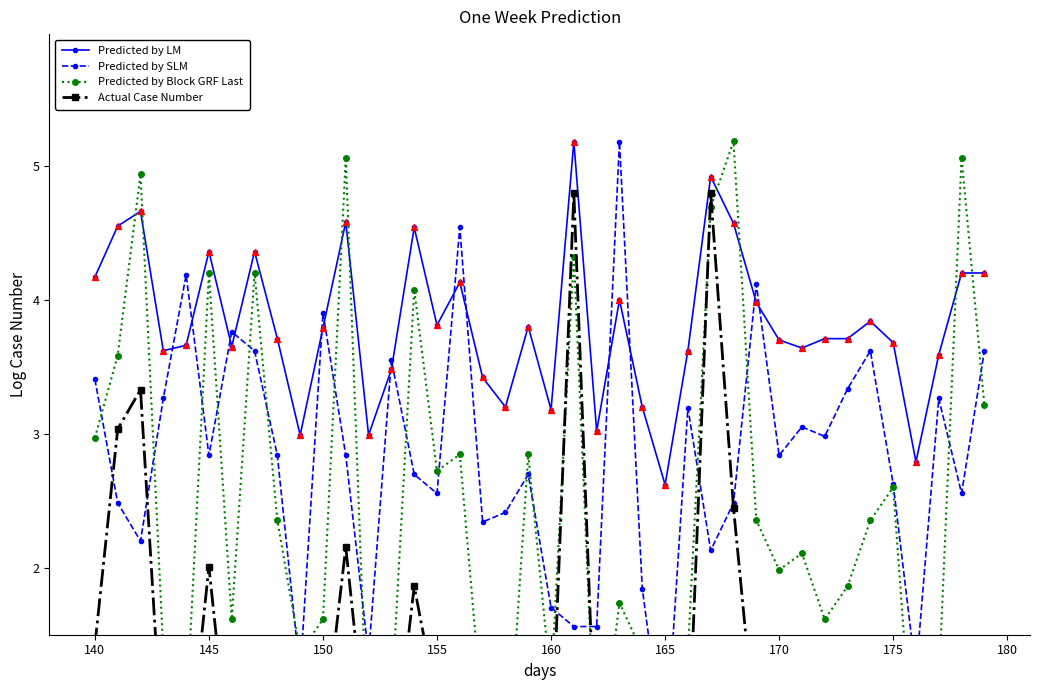

Which series contains the highest Y value?

Predicted by Block GRF Last